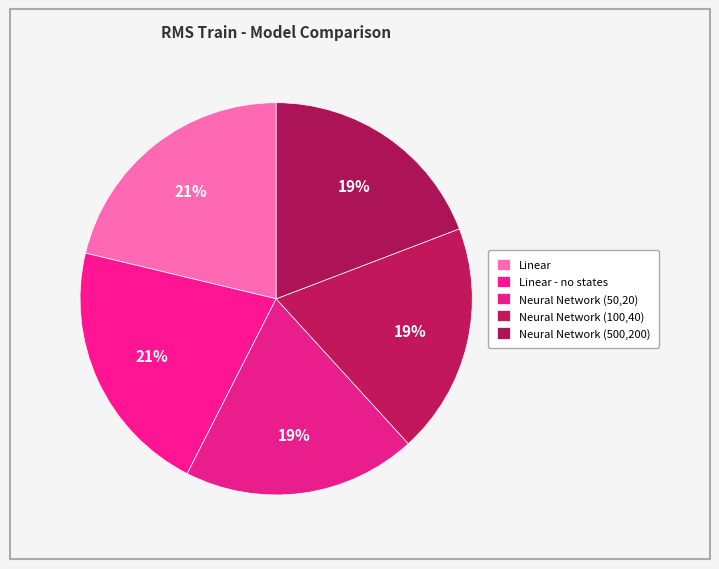

To the nearest percent, what is the difference between the largest and smallest slice percentages?

2%